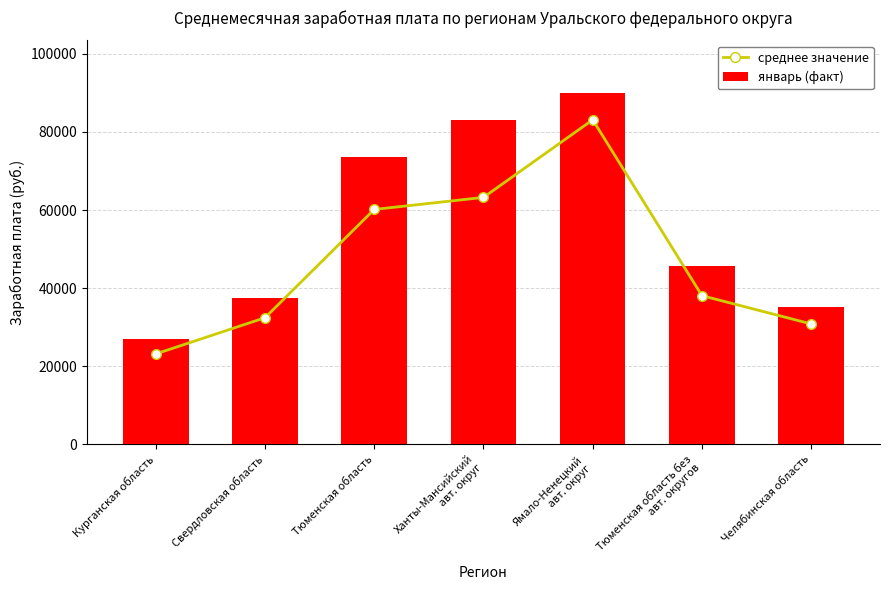

Does the chart contain any negative values?

No